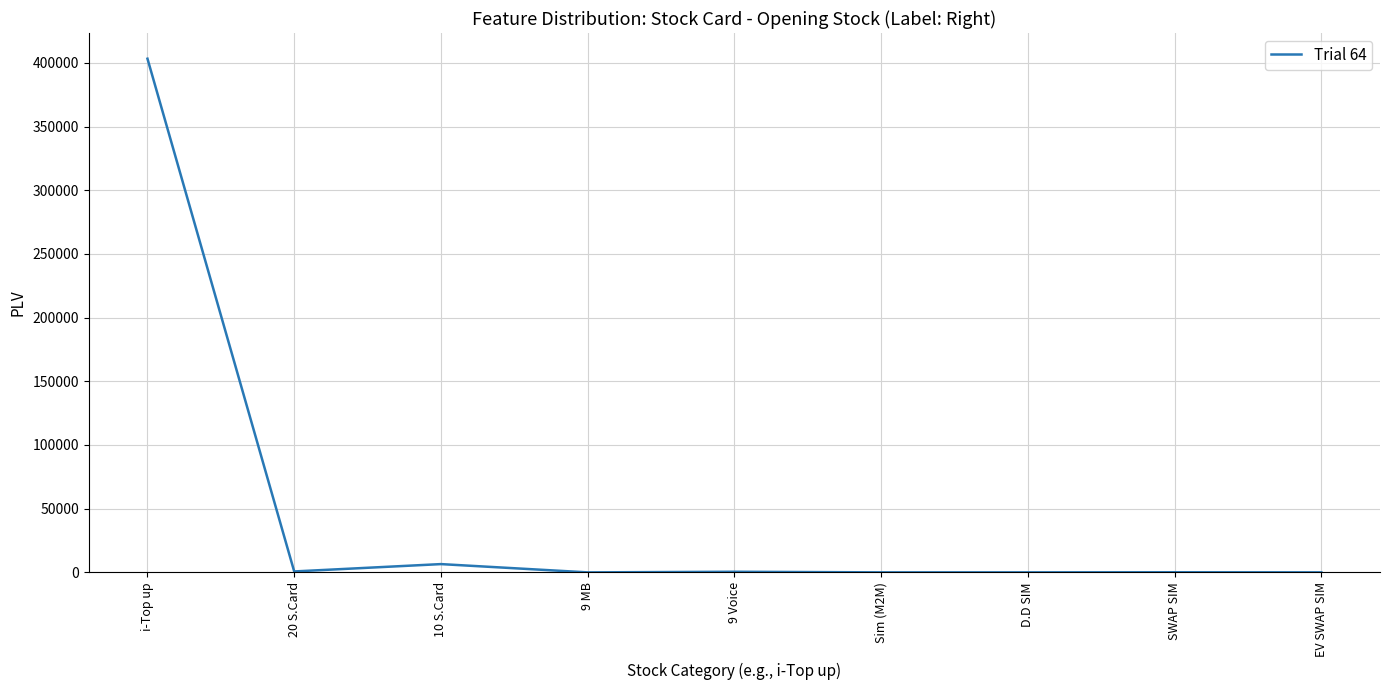

What is the average value?

45676